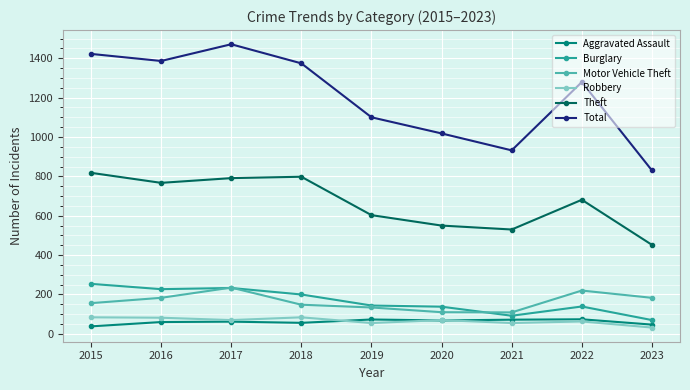

What is the highest value of the Theft series?

818